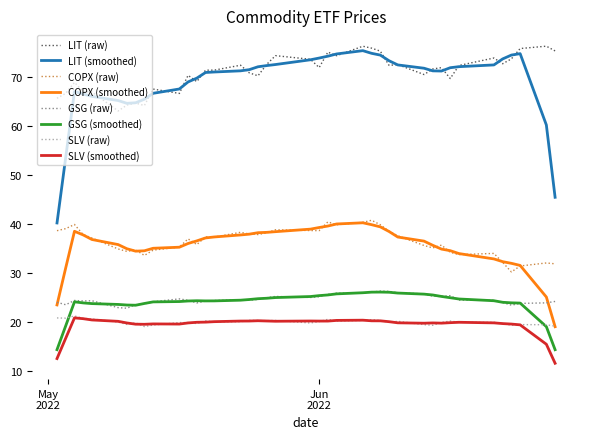

Which series has the largest range (max minus min)?

LIT (smoothed)